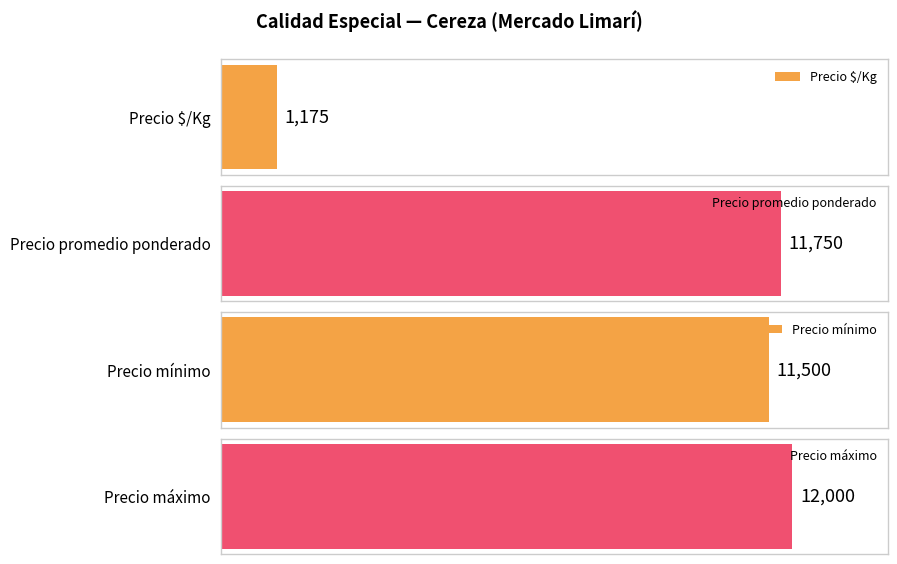

Does the chart contain stacked bars?

No